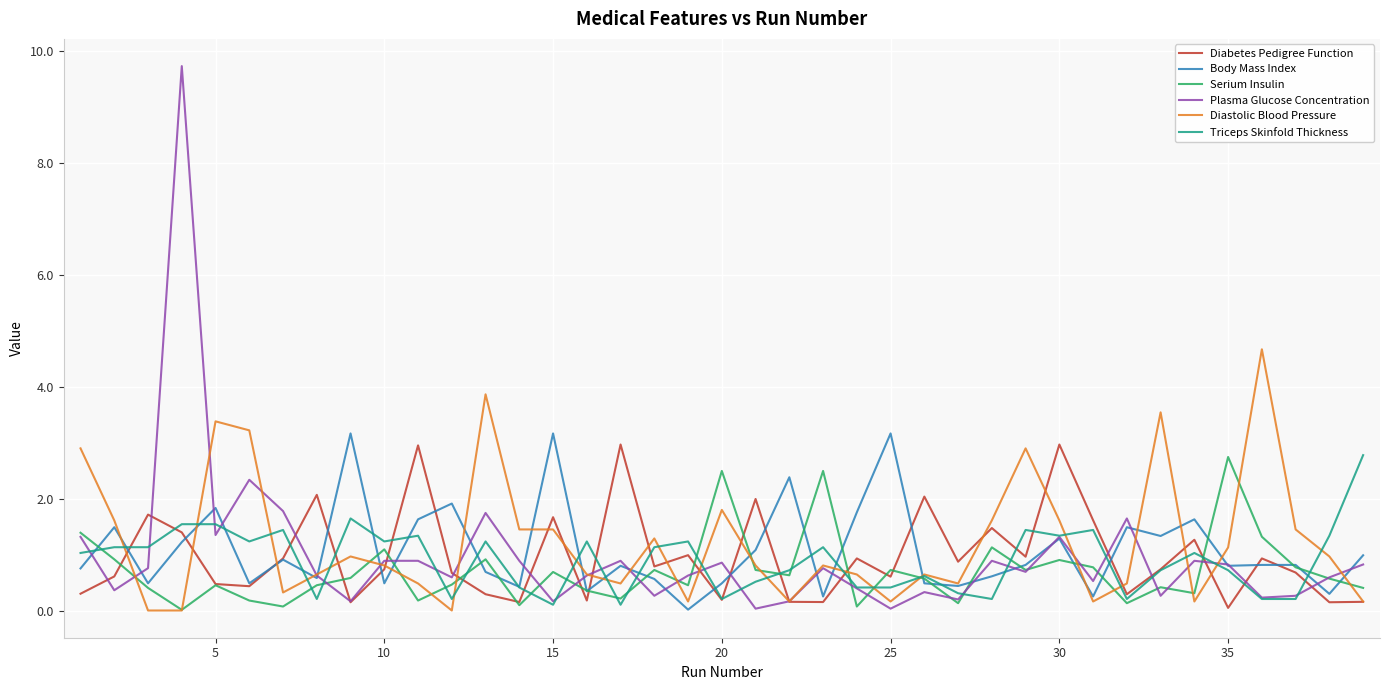

What is the sum of all Plasma Glucose Concentration values?

37.7